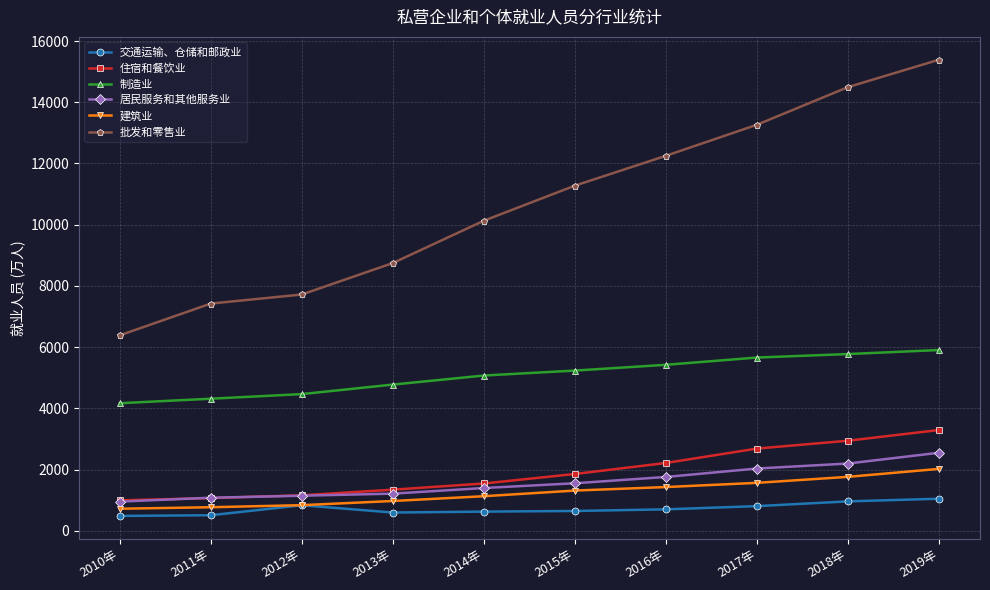

True or false: 居民服务和其他服务业 and 批发和零售业 cross at least once.

False